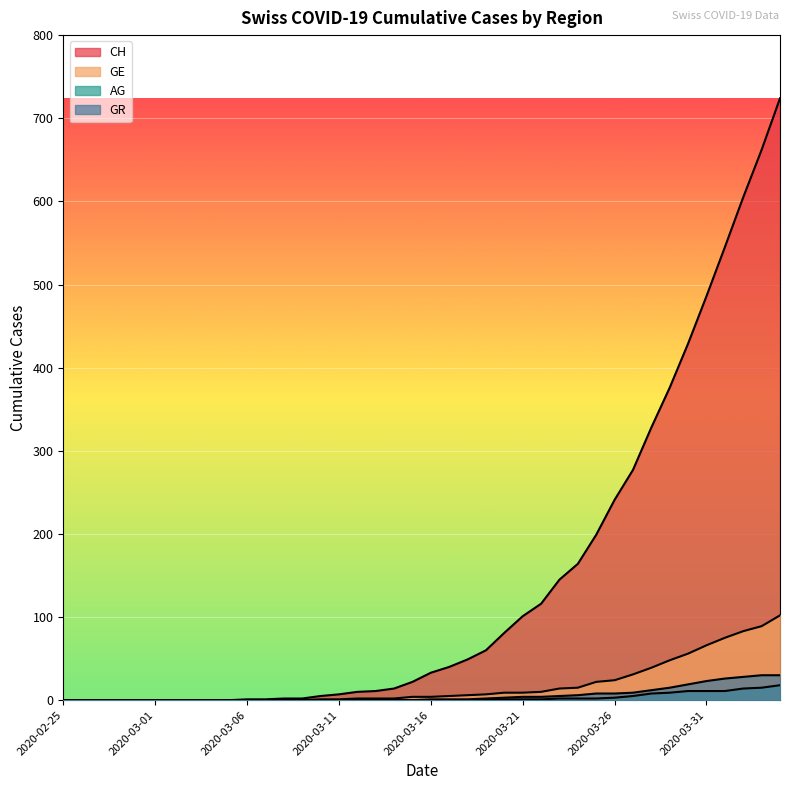

List the series in order of their peak value, lowest first.

AG, GR, GE, CH